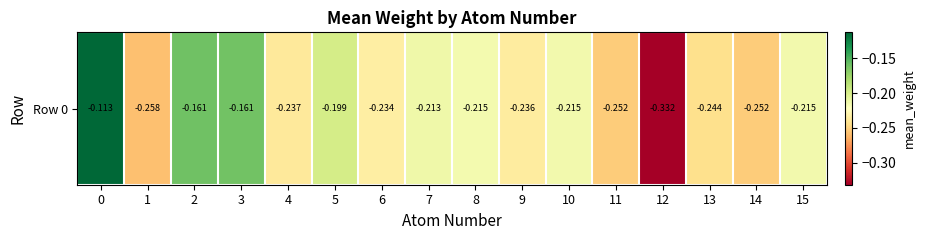

List the labels in order of value, largest first.

0, 2, 3, 5, 7, 10, 15, 8, 6, 9, 4, 13, 11, 14, 1, 12